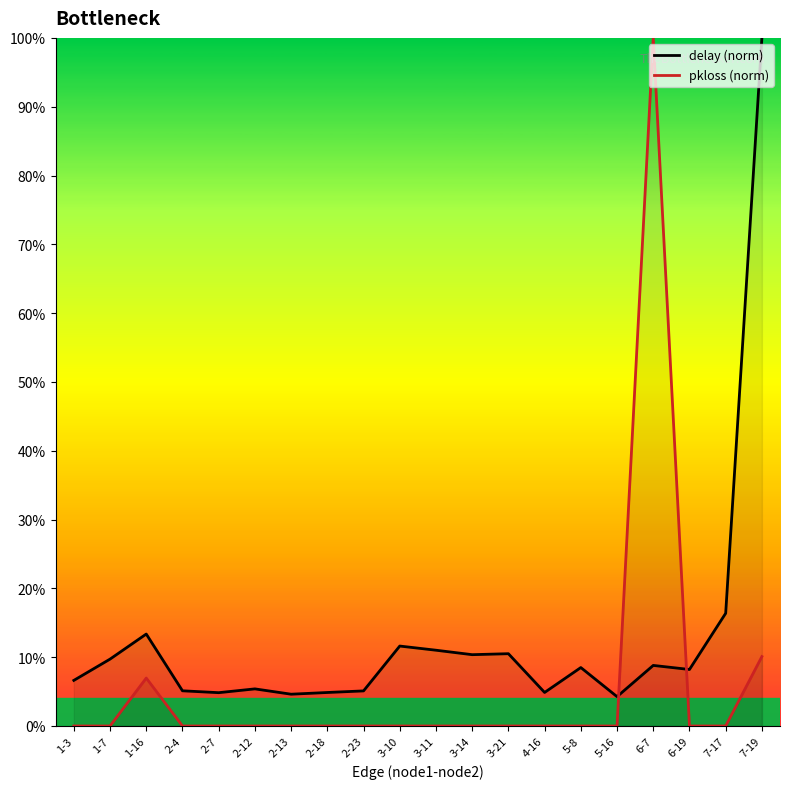

Rank the categories by pkloss (norm) value from lowest to highest.

1-3, 1-7, 2-4, 2-7, 2-12, 2-13, 2-18, 2-23, 3-10, 3-11, 3-14, 3-21, 4-16, 5-8, 5-16, 6-19, 7-17, 1-16, 7-19, 6-7